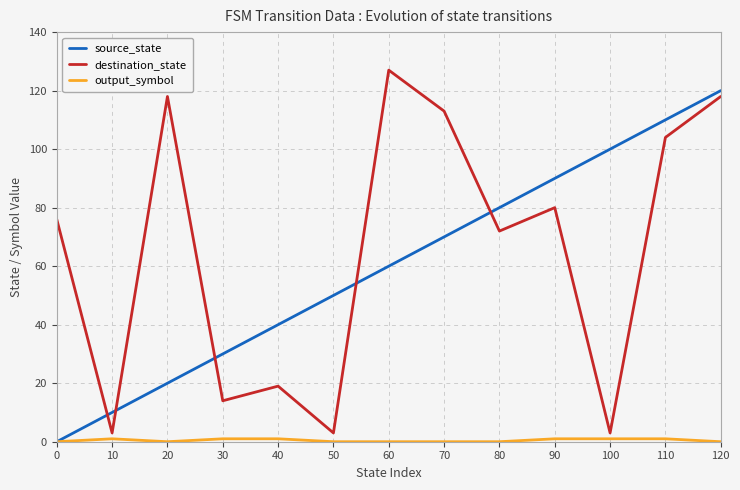

The source_state series shows 152 at 110. True or false?

False